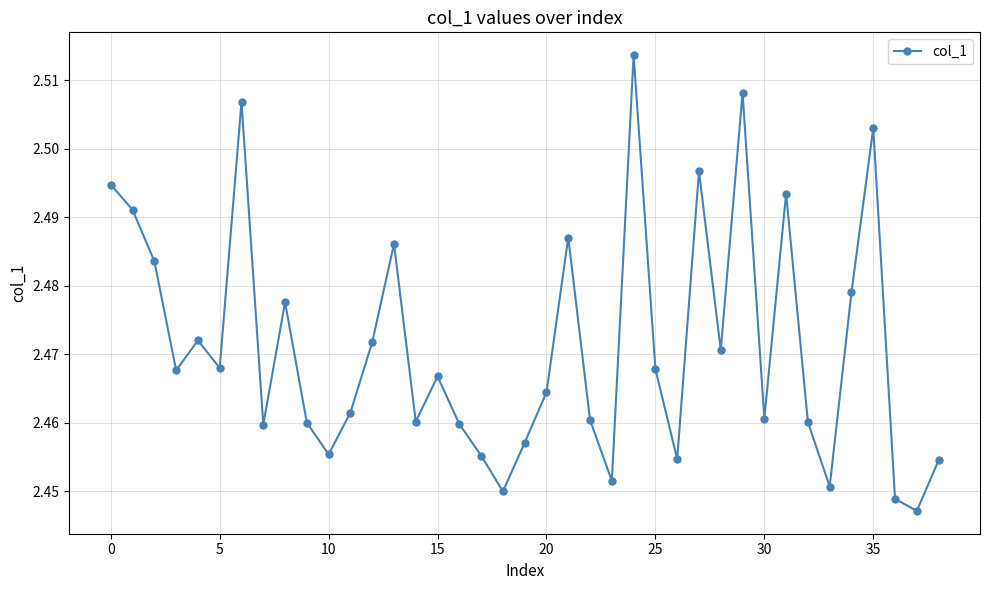

Count the values in the range 2 to 3.

39